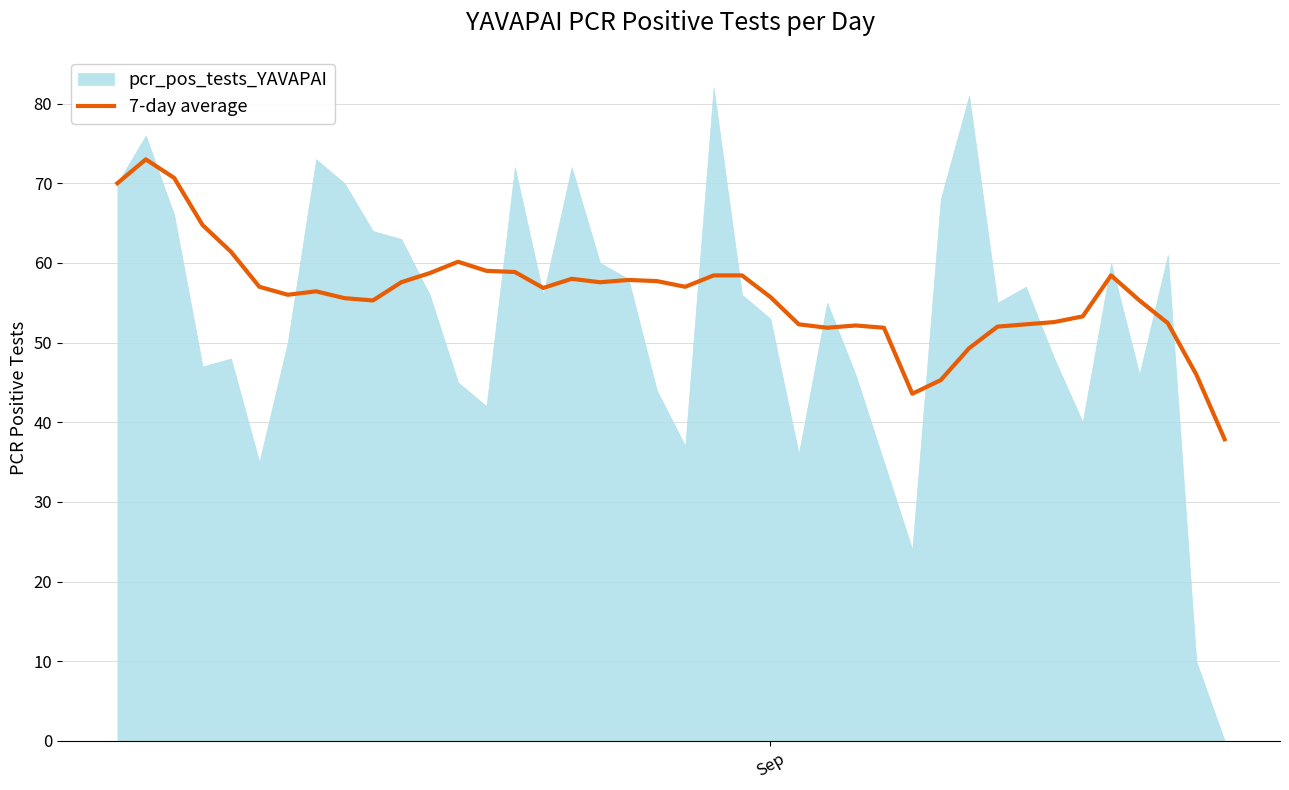

What is the lowest value of the 7-day average series?

37.9